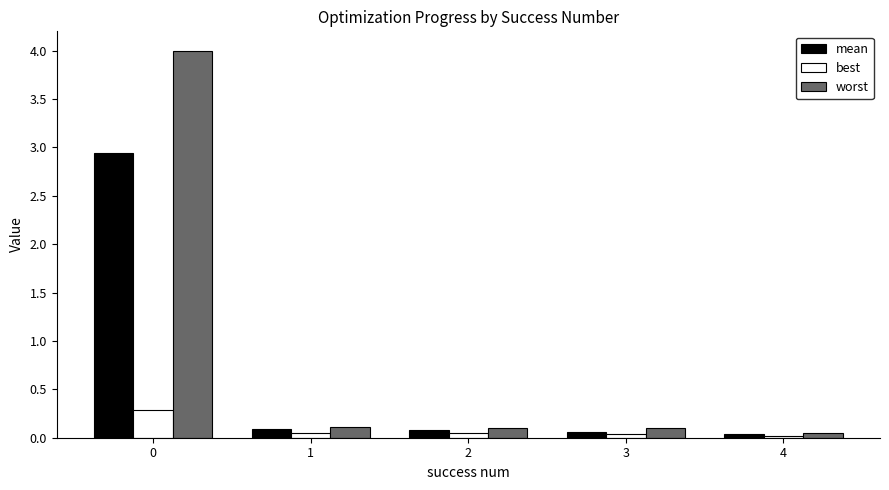

Which series has the largest range (max minus min)?

worst